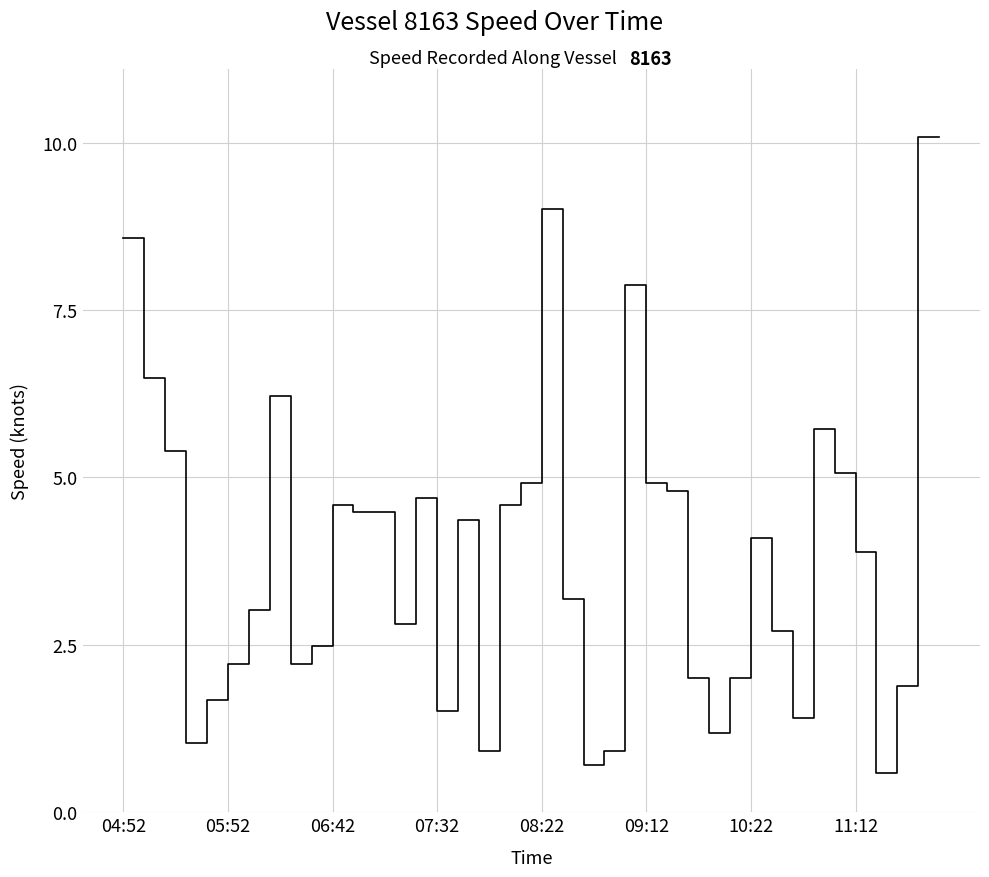

What is the difference between the maximum and minimum values?

9.5